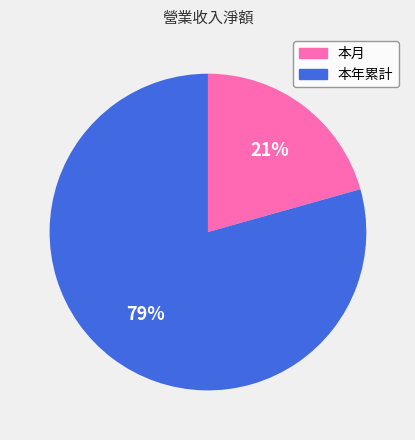

What percentage is the 本年累計 slice, to the nearest percent?

79%